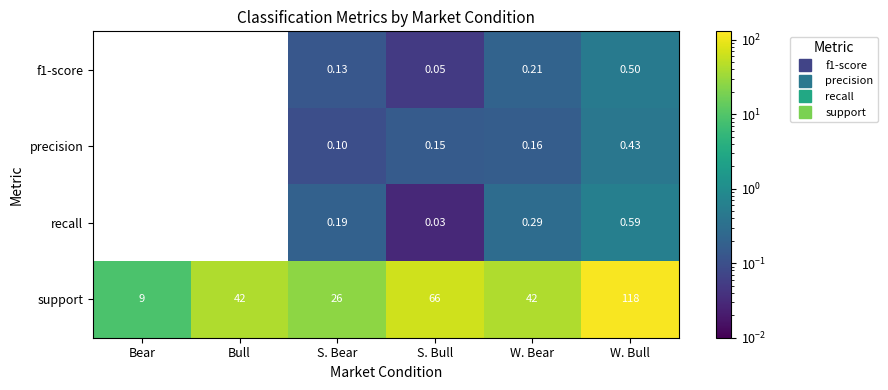

At which category is the sum across all series the highest?

W. Bull